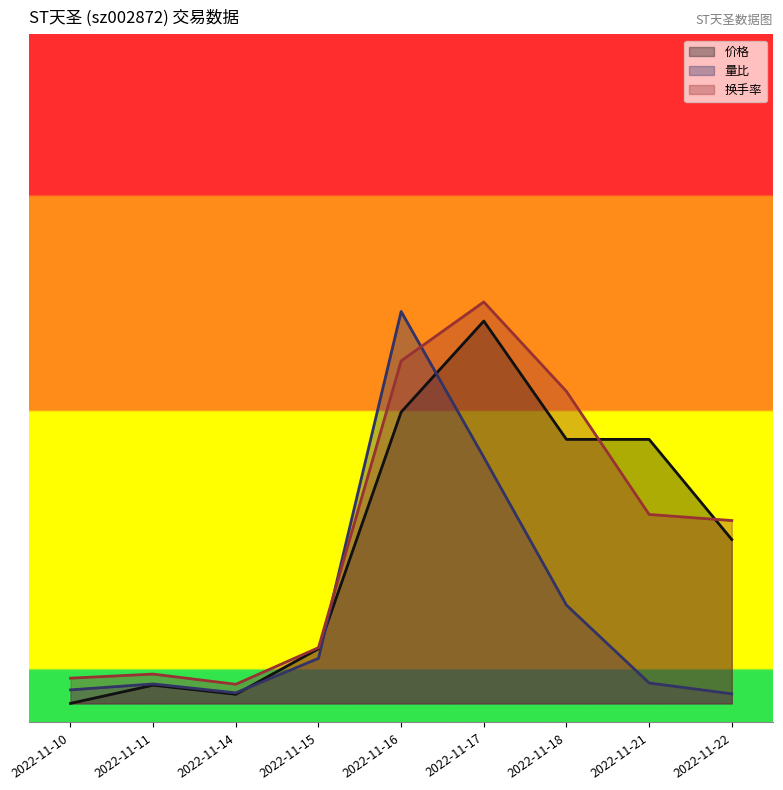

Where is 换手率 nearest to the value 1?

2022-11-21